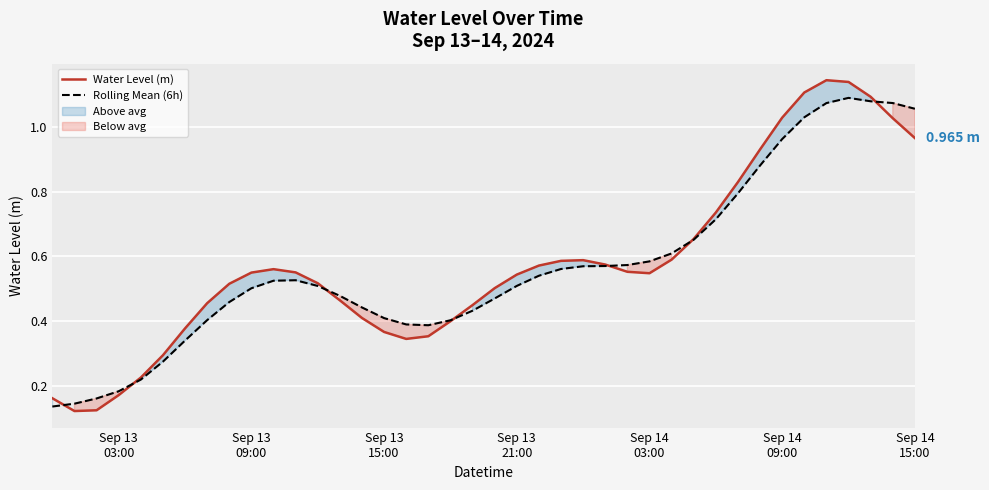

The value of Rolling Mean (6h) at 10 is 0.8. True or false?

False